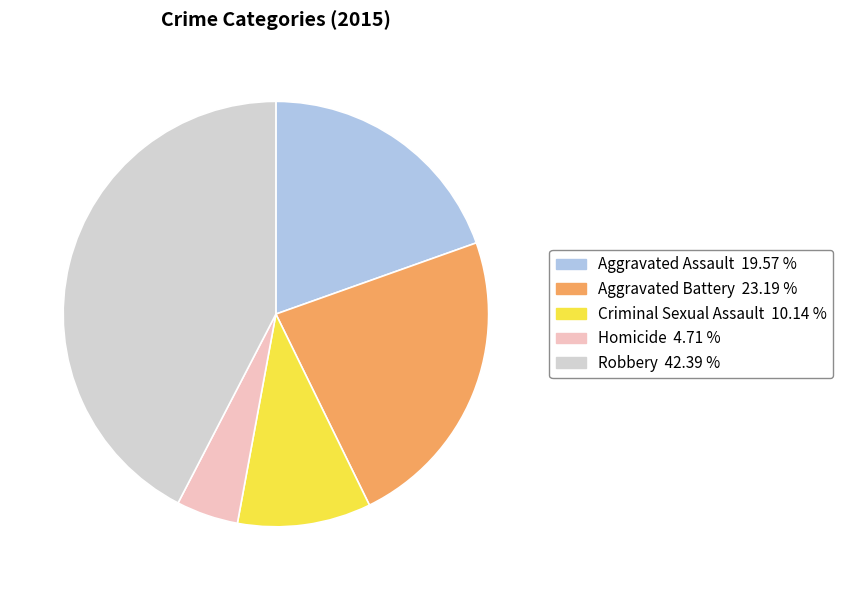

Count the number of slices in the pie.

5